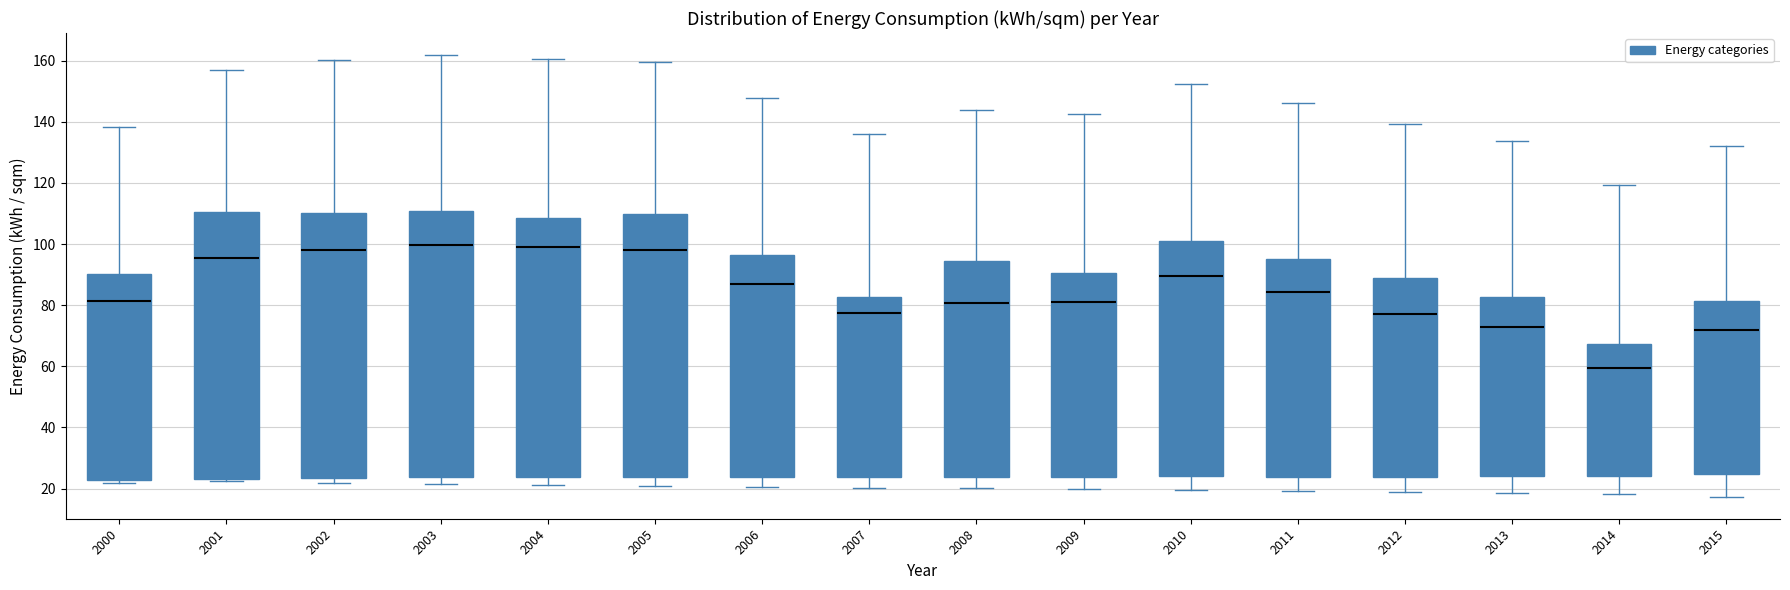

Where does the median line of the box at x = 2001 sit on the y-axis? The values are not printed on the chart, so give them approximately, as read against the axis.

96